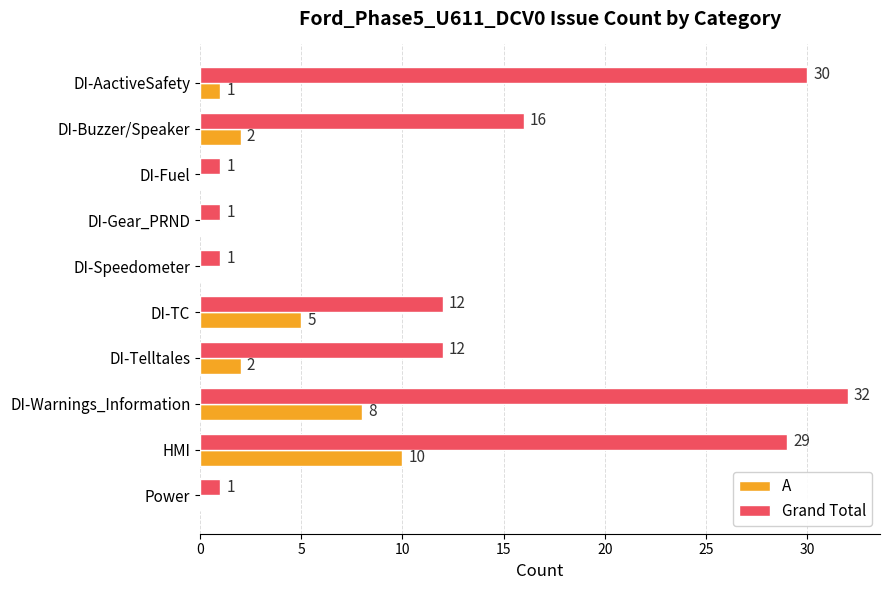

The Grand Total series shows 12 at DI-TC. True or false?

True